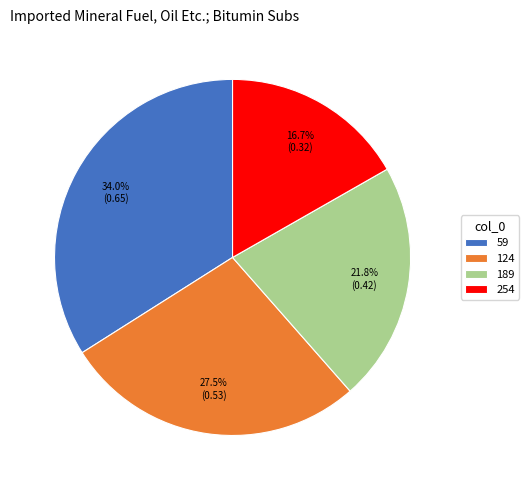

How many segments does this pie chart have?

4